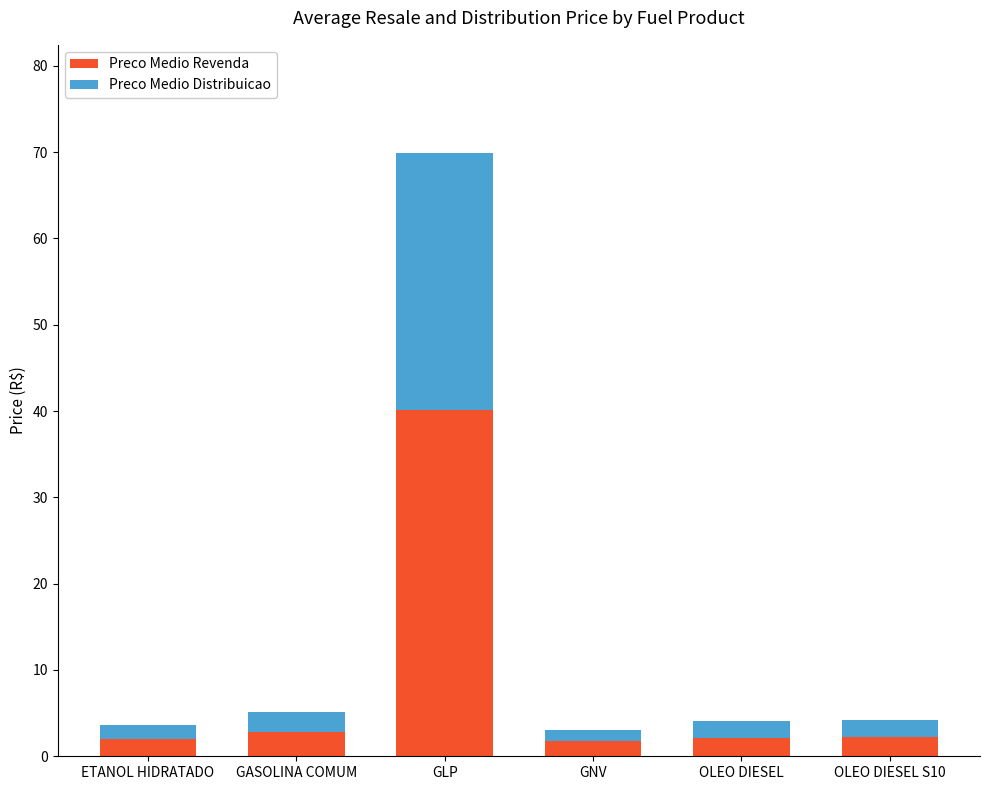

What is the total value across all series at GLP?

69.9